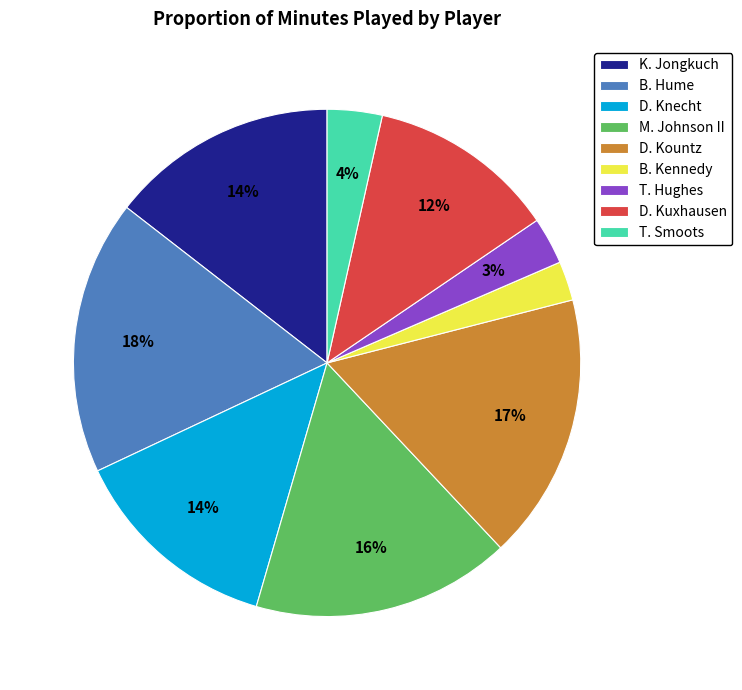

To the nearest percent, what is the average slice percentage?

11%